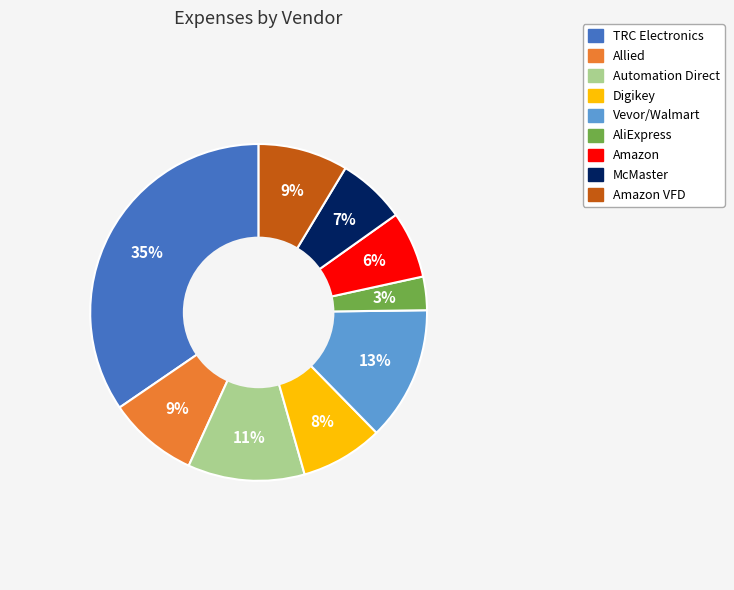

Is the sum of AliExpress and Vevor/Walmart greater than half?

No